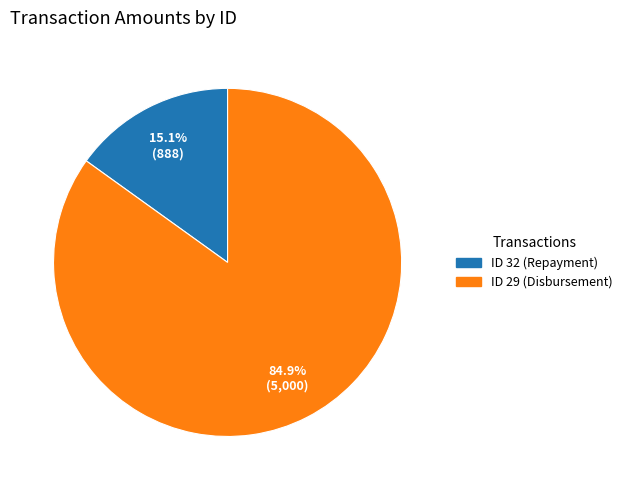

To the nearest percent, what is the average slice percentage?

50%